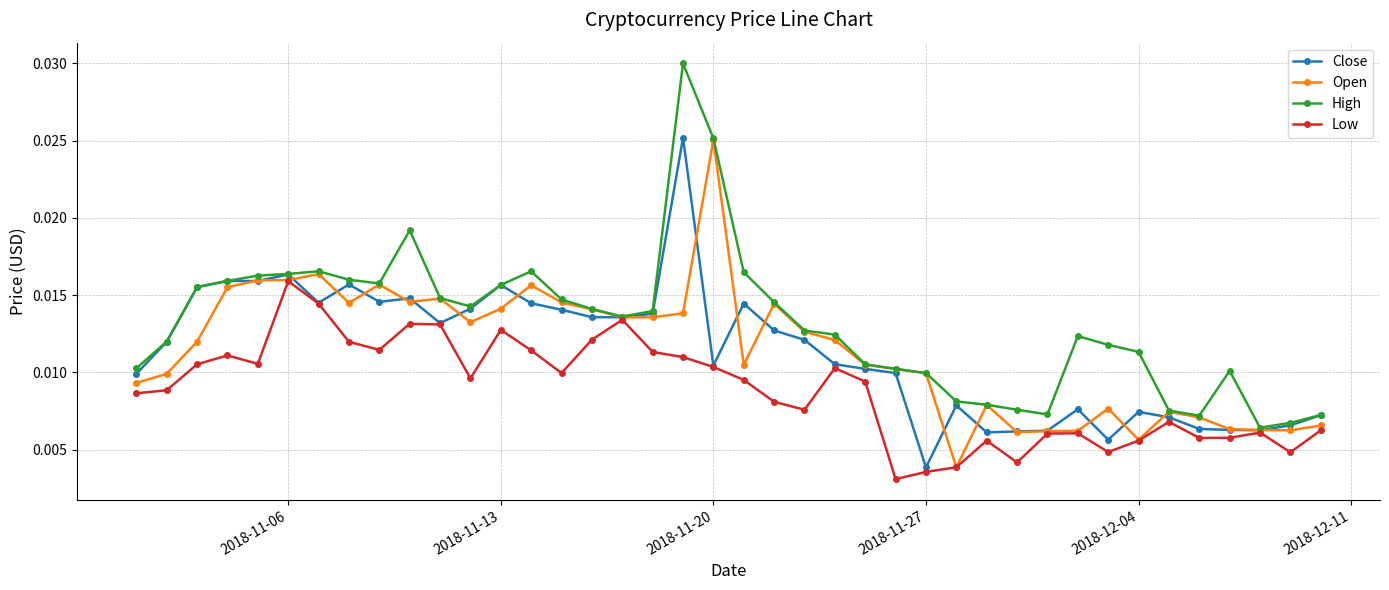

True or false: High has more than 2 points higher than both neighbors.

True